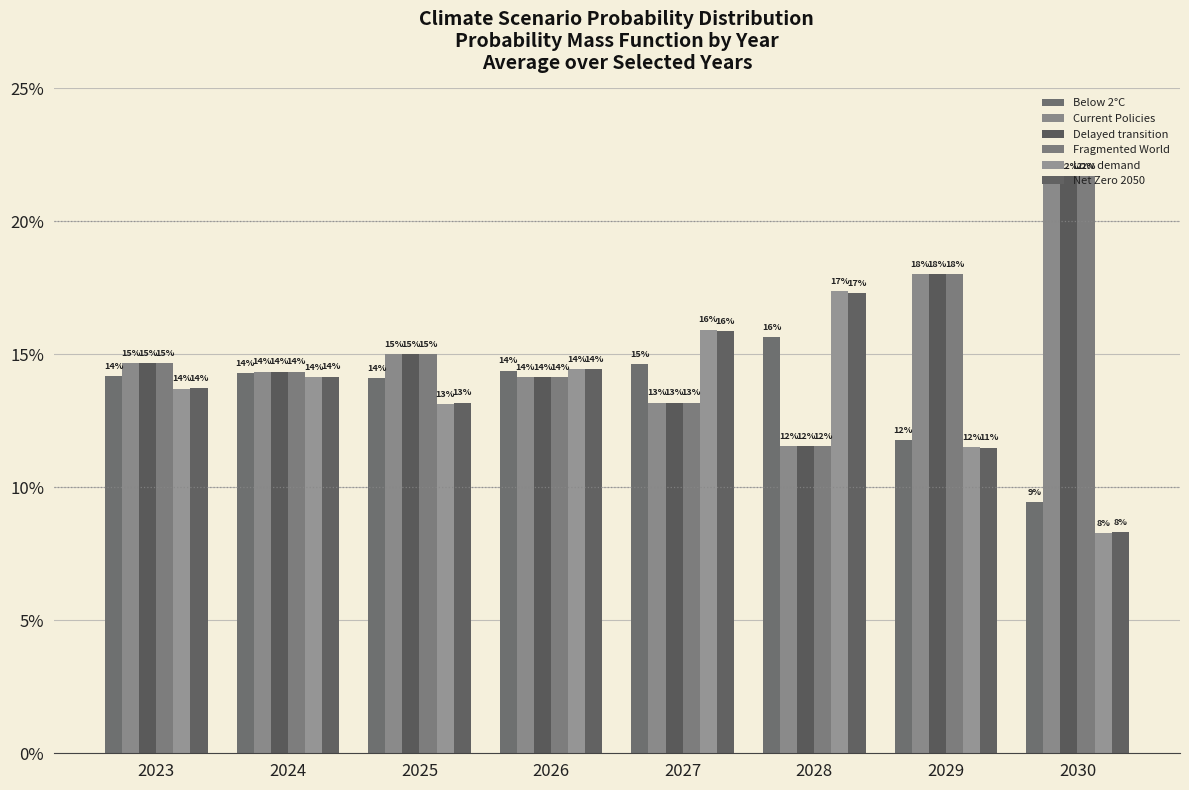

What is the value of the Current Policies bar at the 4th from the left?

0.1